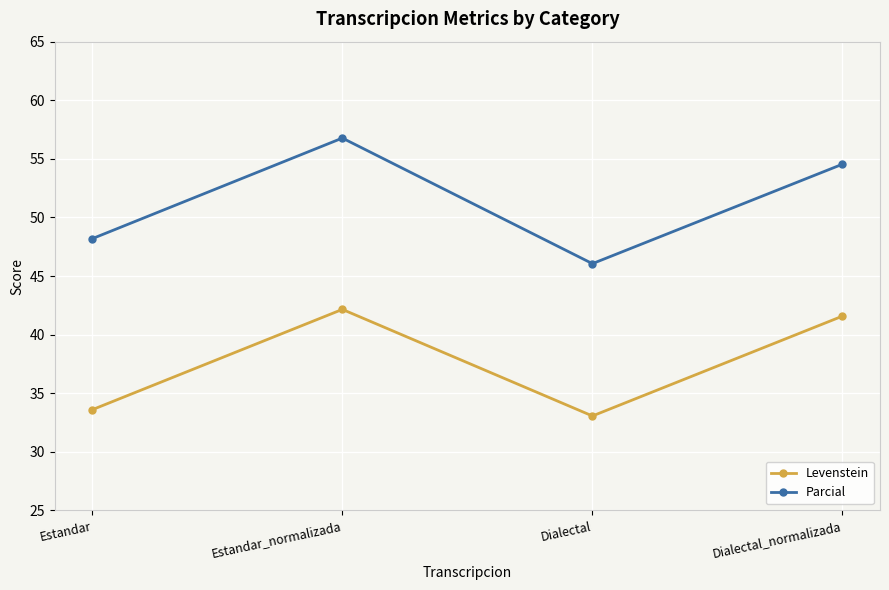

How many distinct data groups are displayed?

2